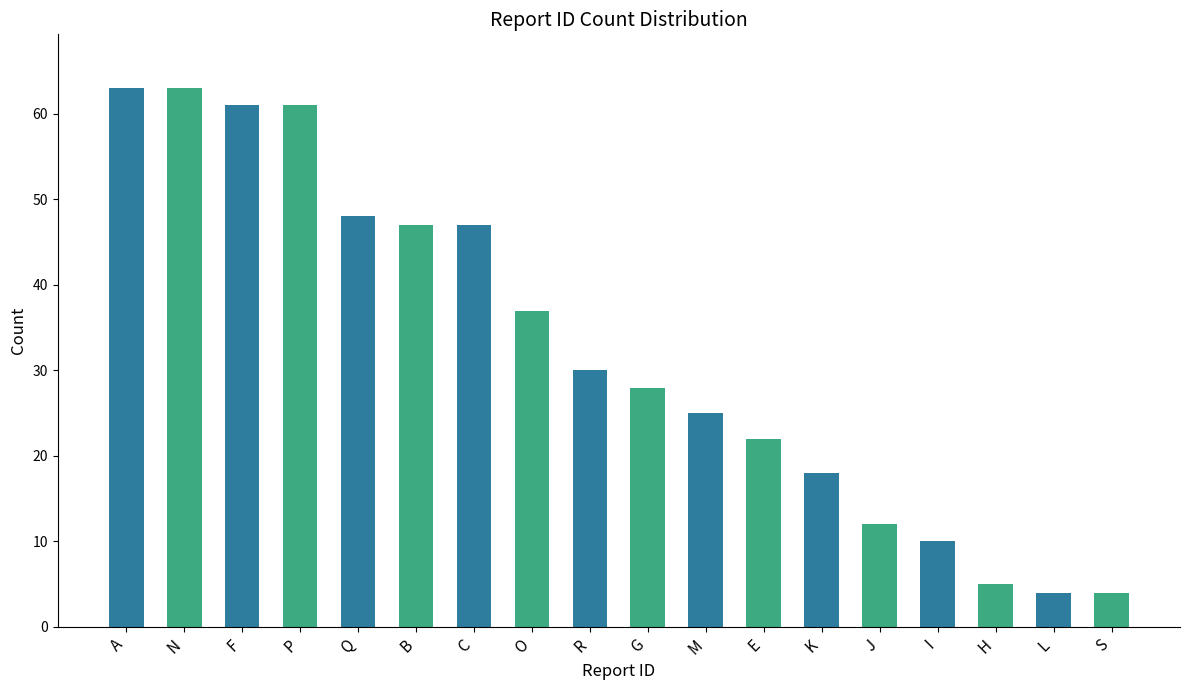

Reading left to right, extract all data points from this chart.

63	63	61	61	48	47	47	37	30	28	25	22	18	12	10	5	4	4